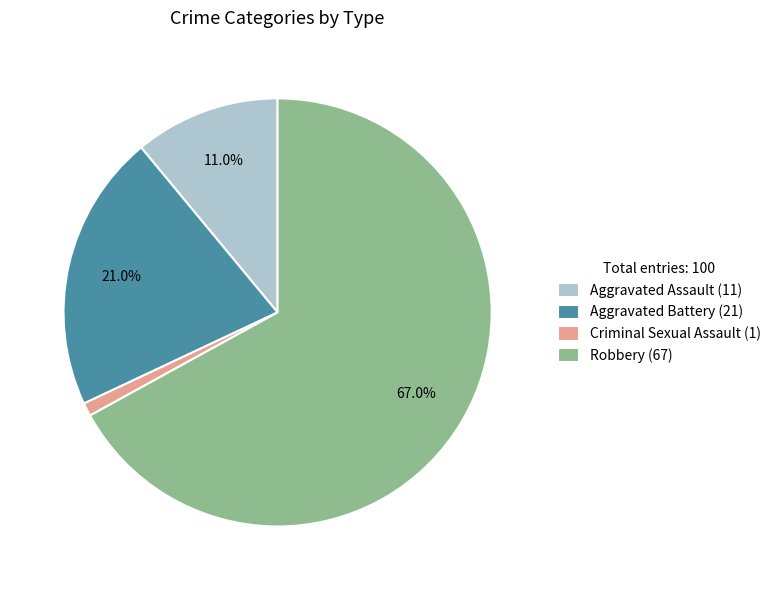

What is the smallest slice in the pie chart?

Criminal Sexual Assault